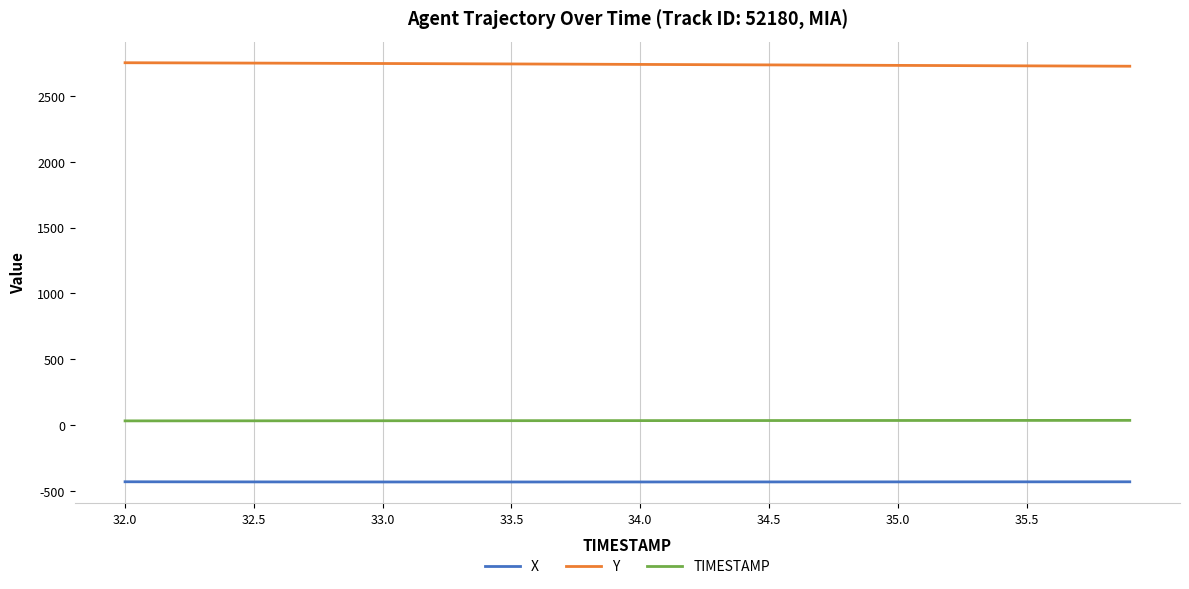

True or false: X and Y cross at least once.

False